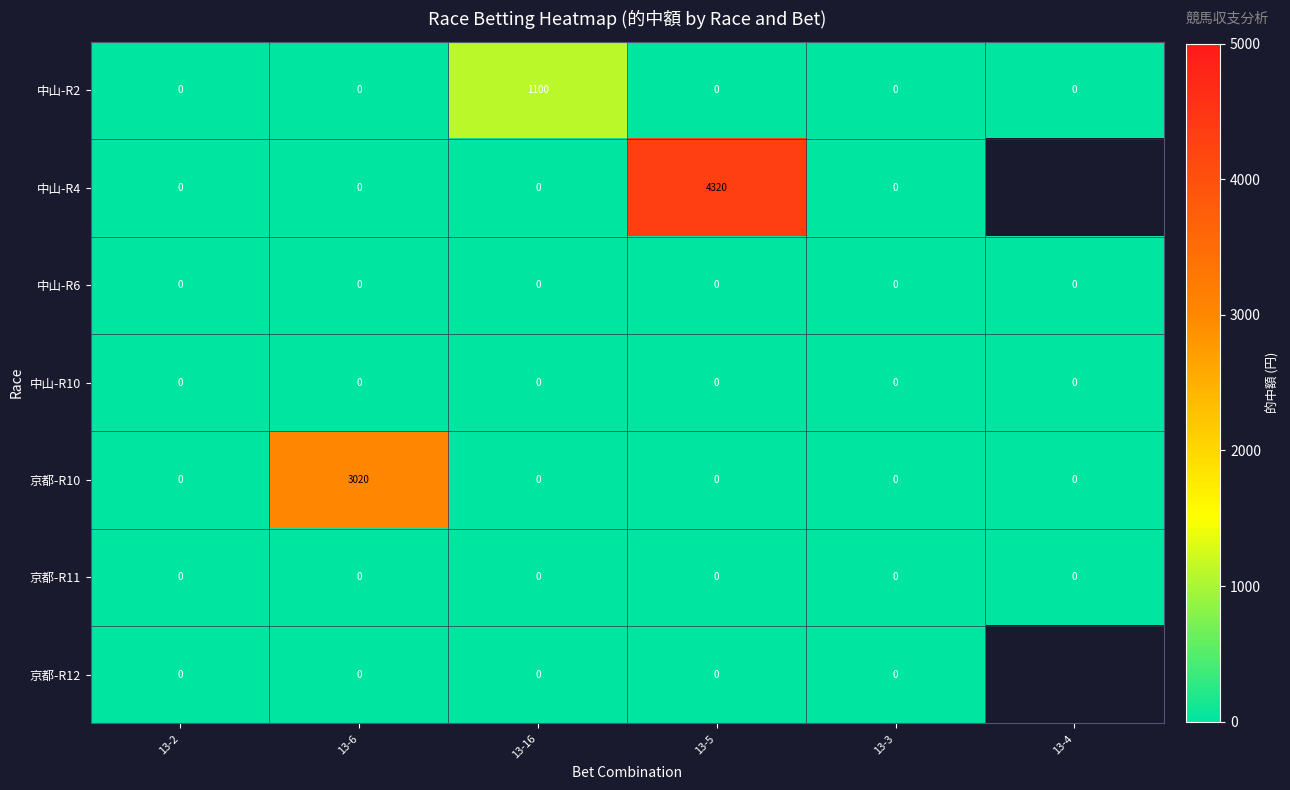

At which category is the sum across all series the highest?

13-5